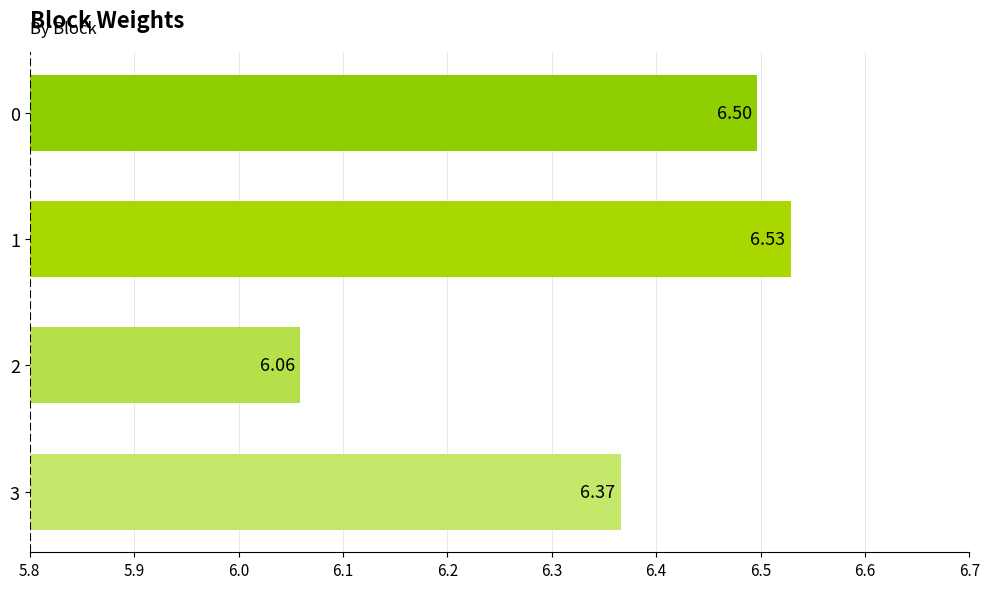

At which label is the value closest to 6?

2